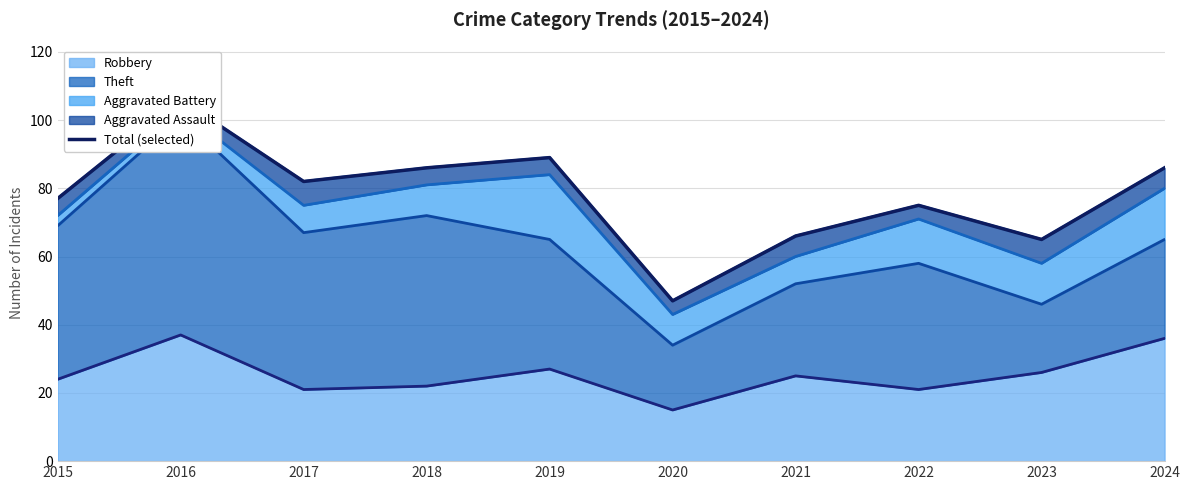

Reading left to right, transcribe all the data shown in this chart.

2015=77	2016=106	2017=82	2018=86	2019=89	2020=47	2021=66	2022=75	2023=65	2024=86